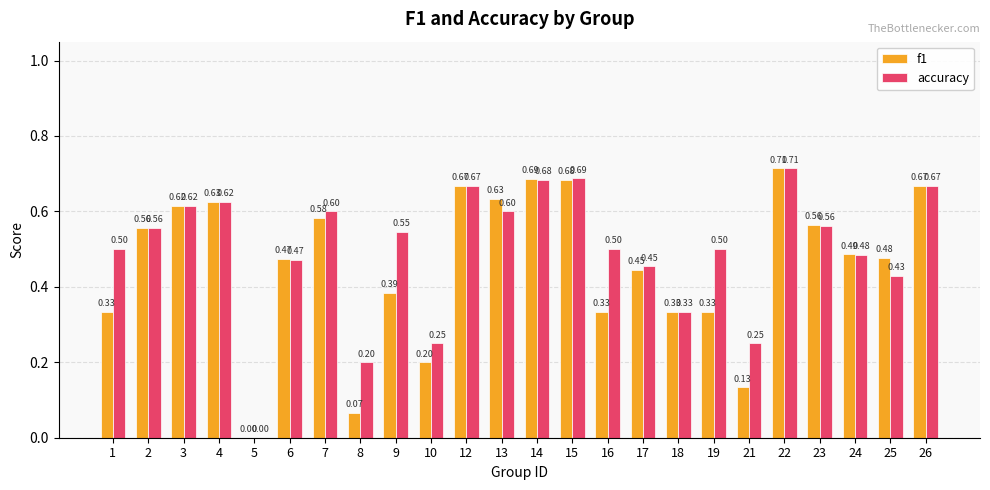

Between 10 and 26, which series saw the biggest shift?

f1